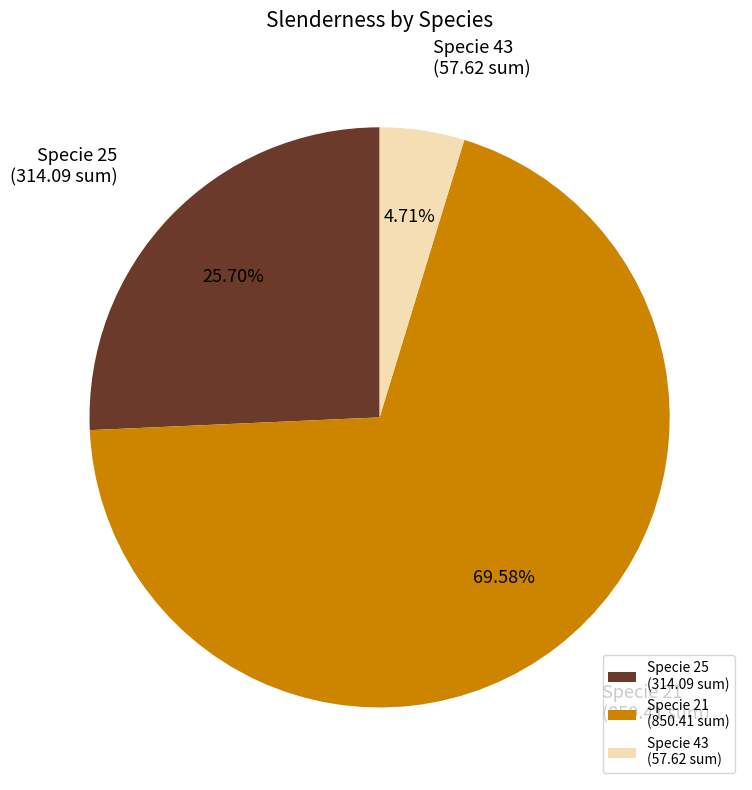

To the nearest percent, what is the difference between the largest and smallest slice percentages?

65%